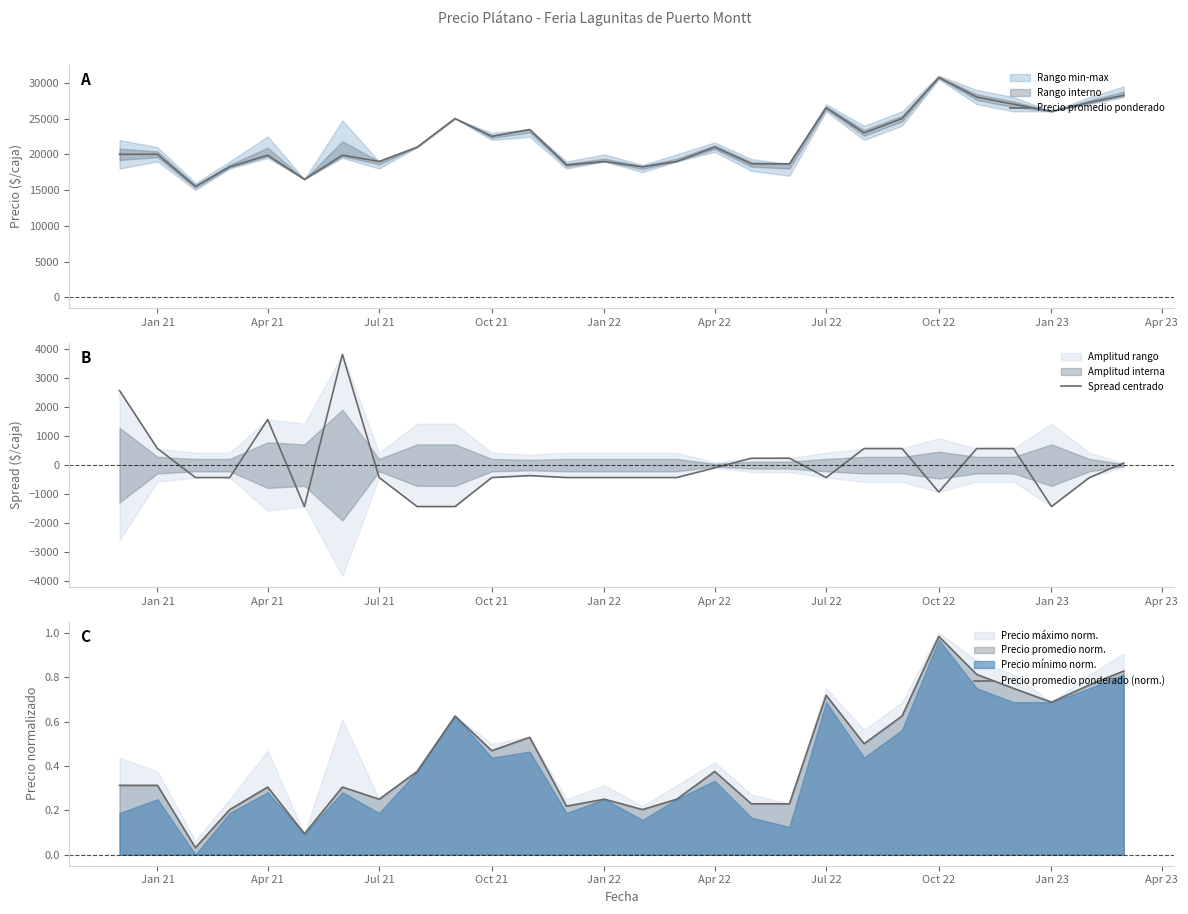

Is this an area chart (filled region under the line)?

No